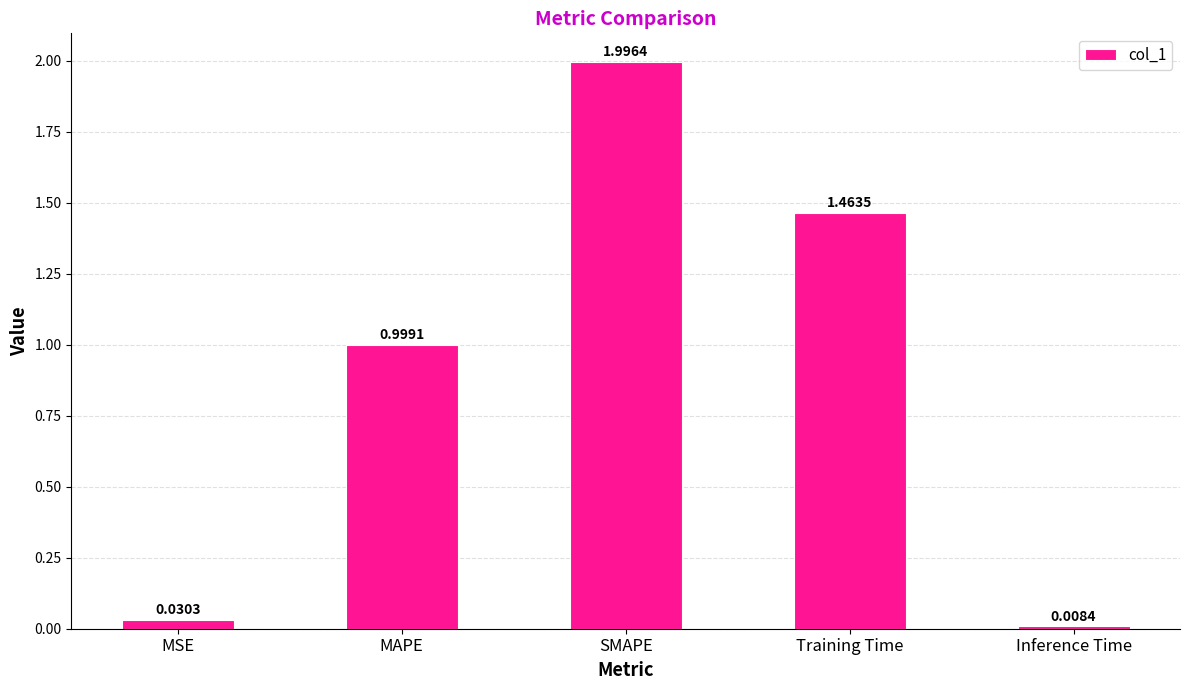

What is the label of the 3rd bar from the left?

SMAPE